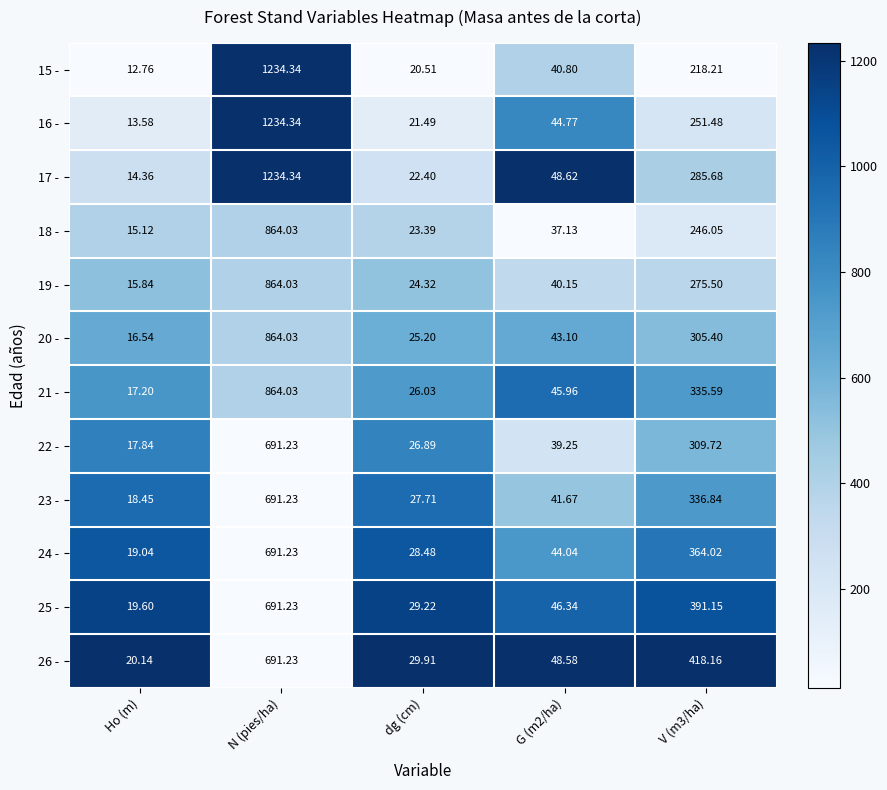

At which category is the sum across all series the highest?

N (pies/ha)